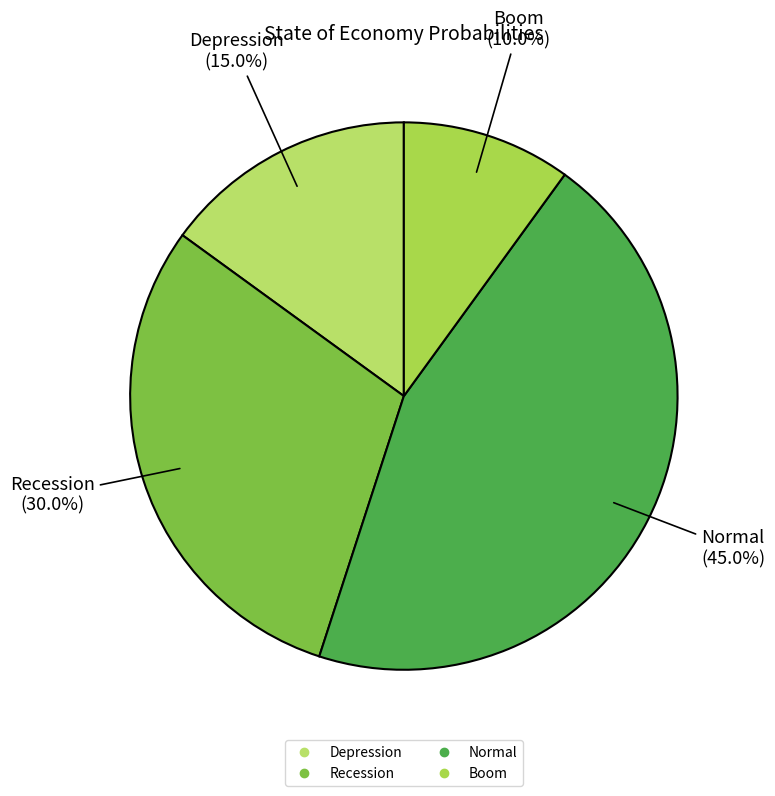

Which has a higher value, Normal or Boom?

Normal